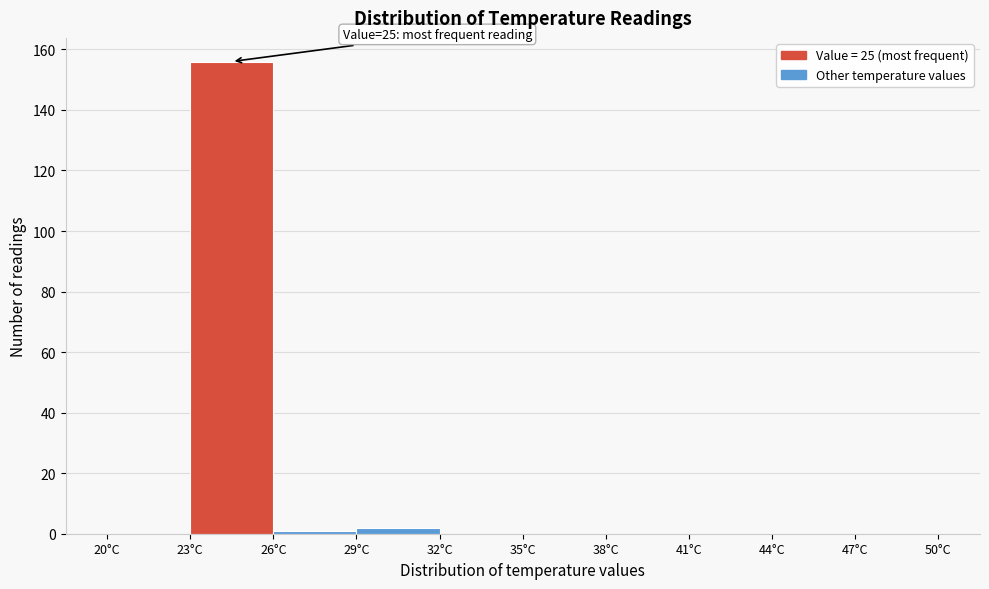

Which range on the x-axis has the tallest bar?

23 to 26